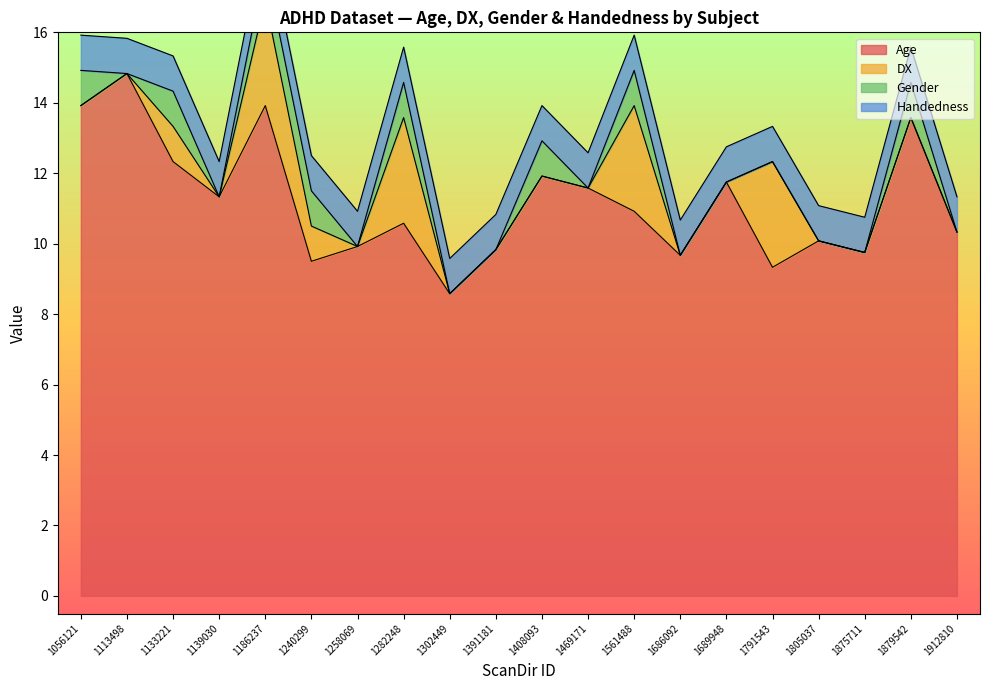

List the labels in order of Gender value, smallest first.

1113498, 1139030, 1258069, 1302449, 1391181, 1469171, 1686092, 1689948, 1791543, 1805037, 1875711, 1912810, 1056121, 1133221, 1186237, 1240299, 1282248, 1408093, 1561488, 1879542